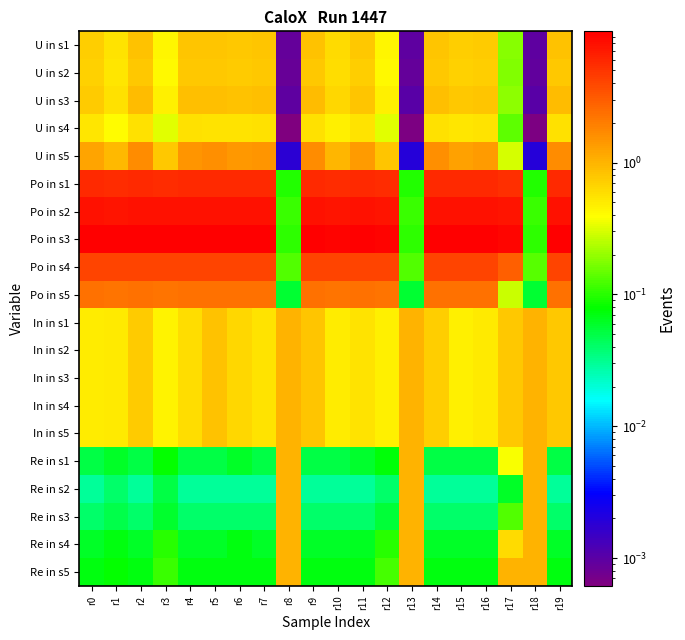

At which category is the sum across all series the highest?

r9